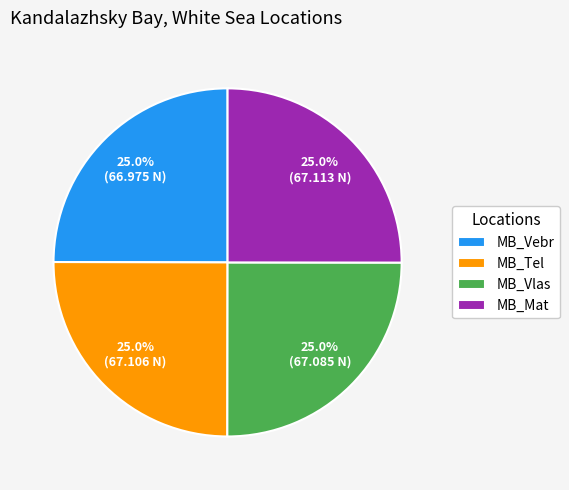

Is there any slice that represents more than half of the pie?

No